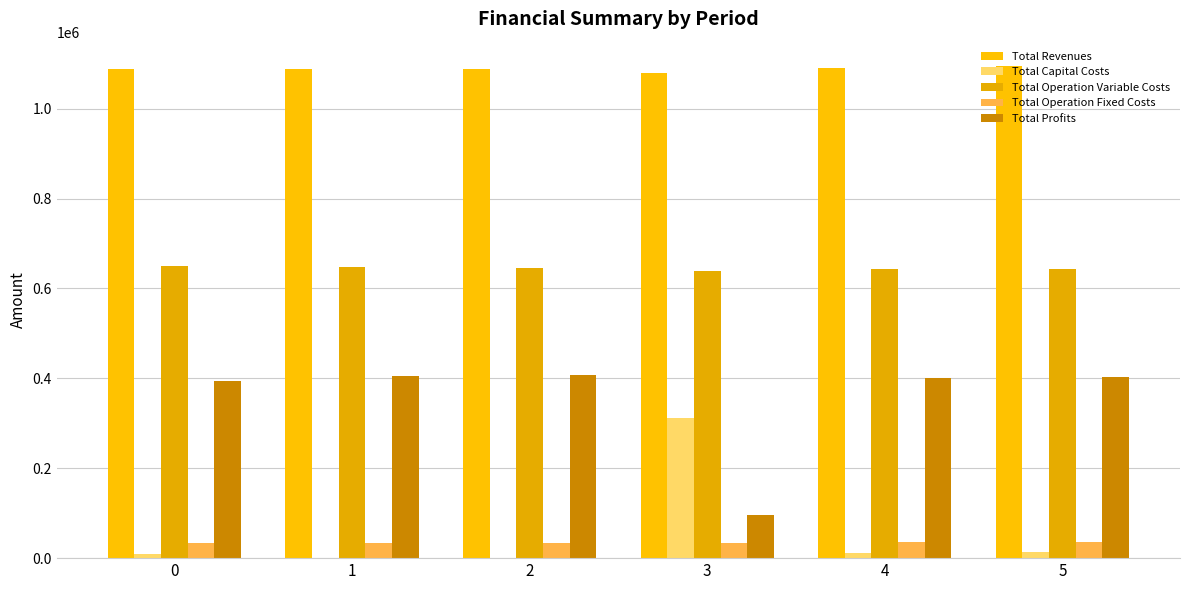

How many groups of bars are there?

6